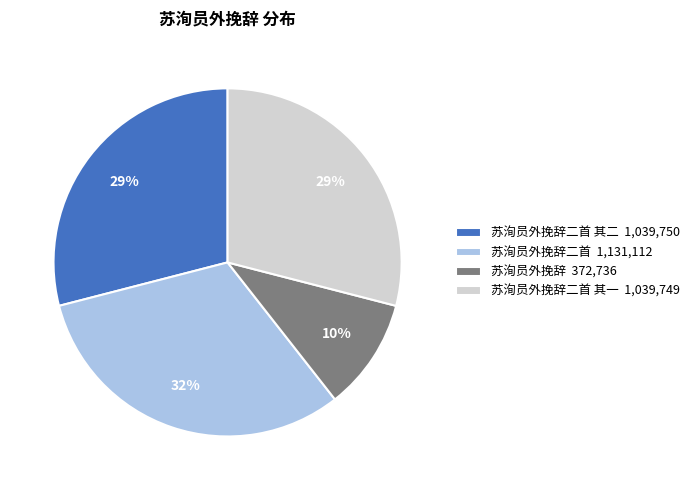

How many segments does this pie chart have?

4